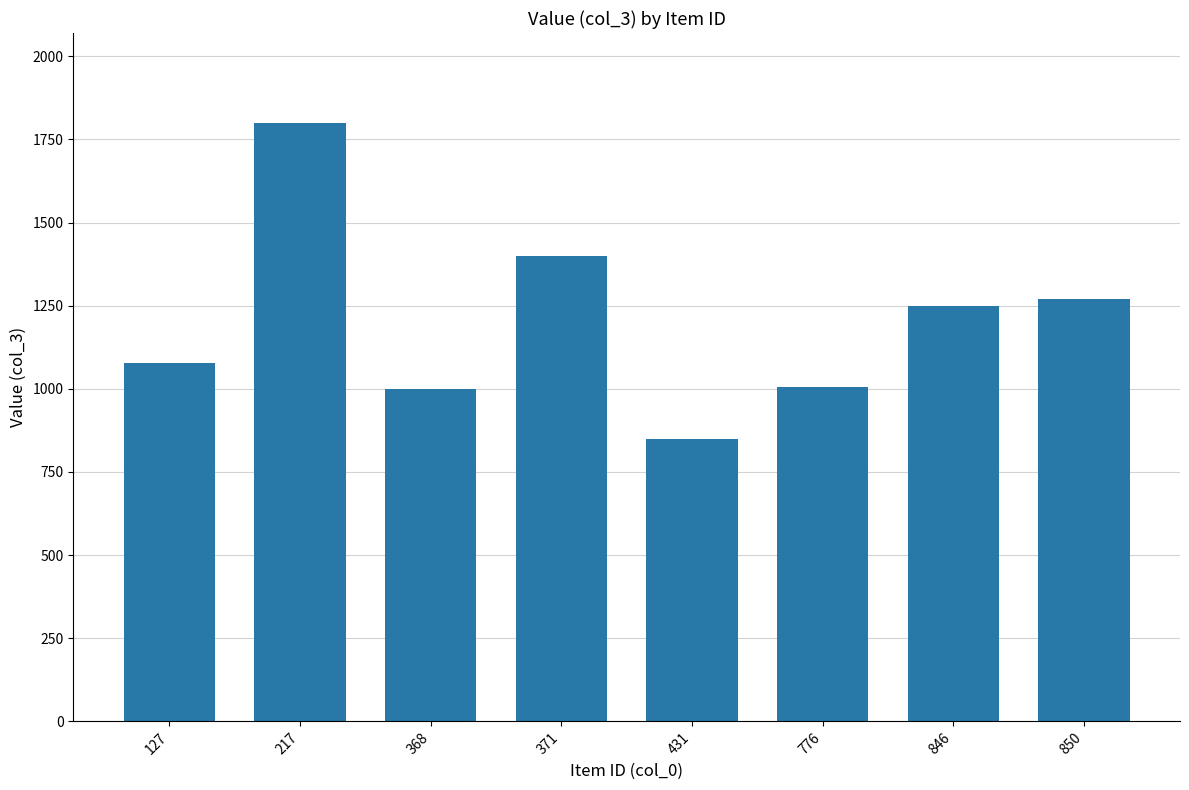

Between 127 and 846, which is larger?

846